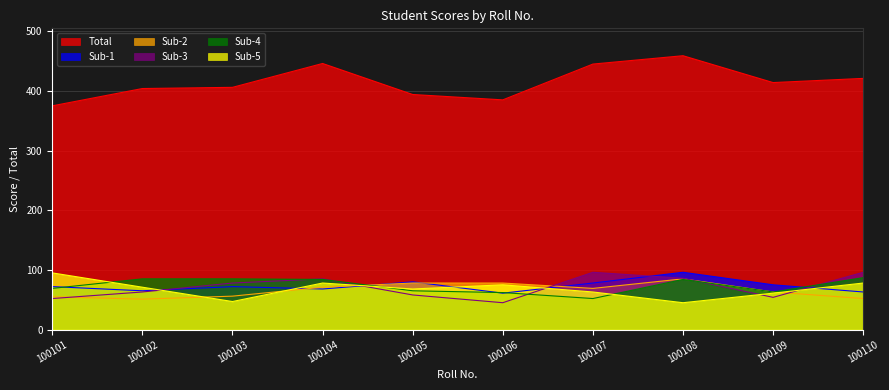

Is the value of Sub-2 at 100109 greater than the value of Sub-5 at 100101?

No